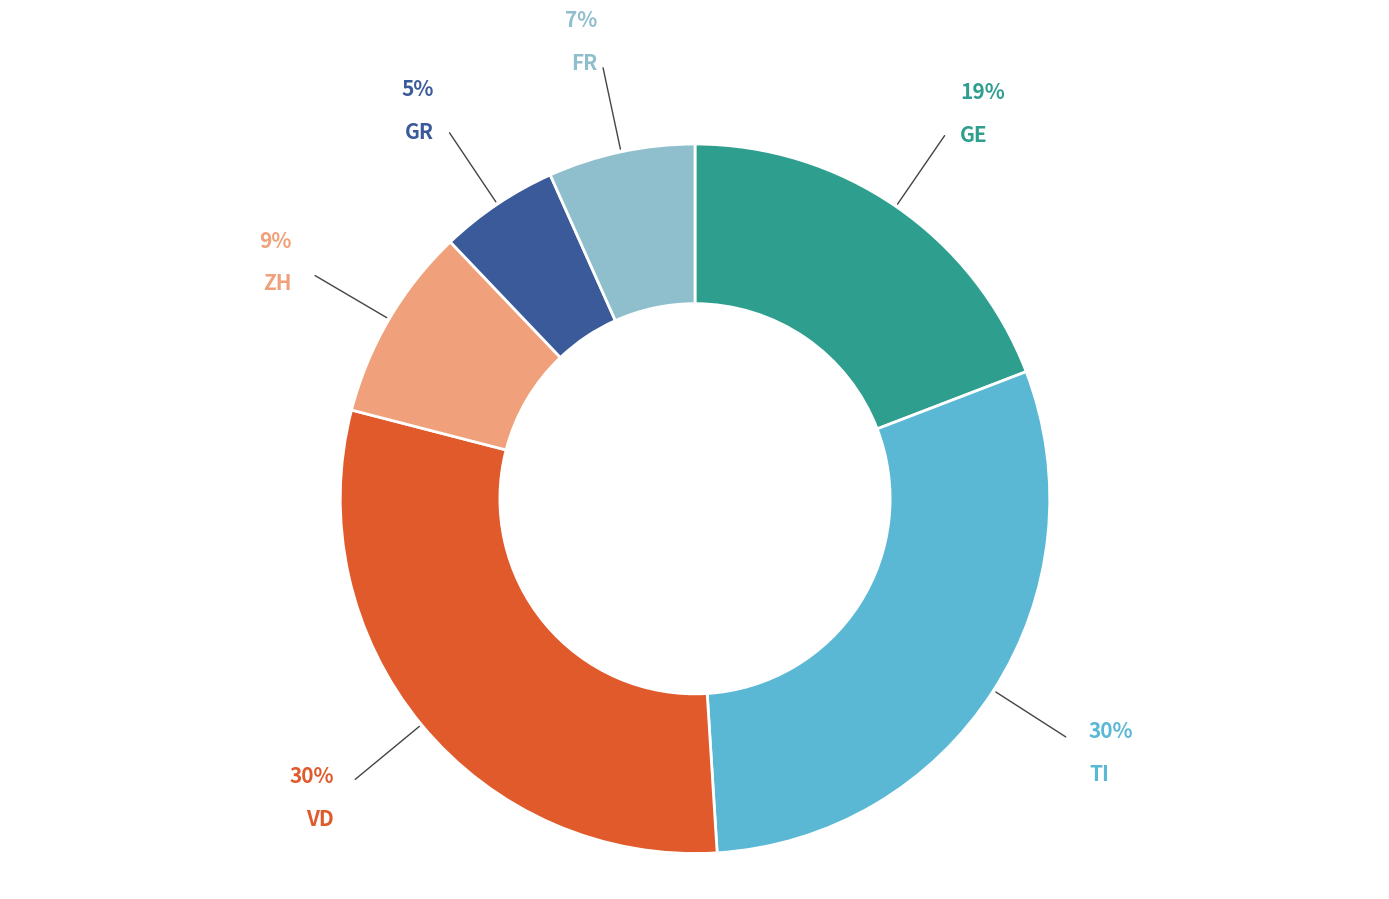

Is it true that ZH is 23% of the pie?

False